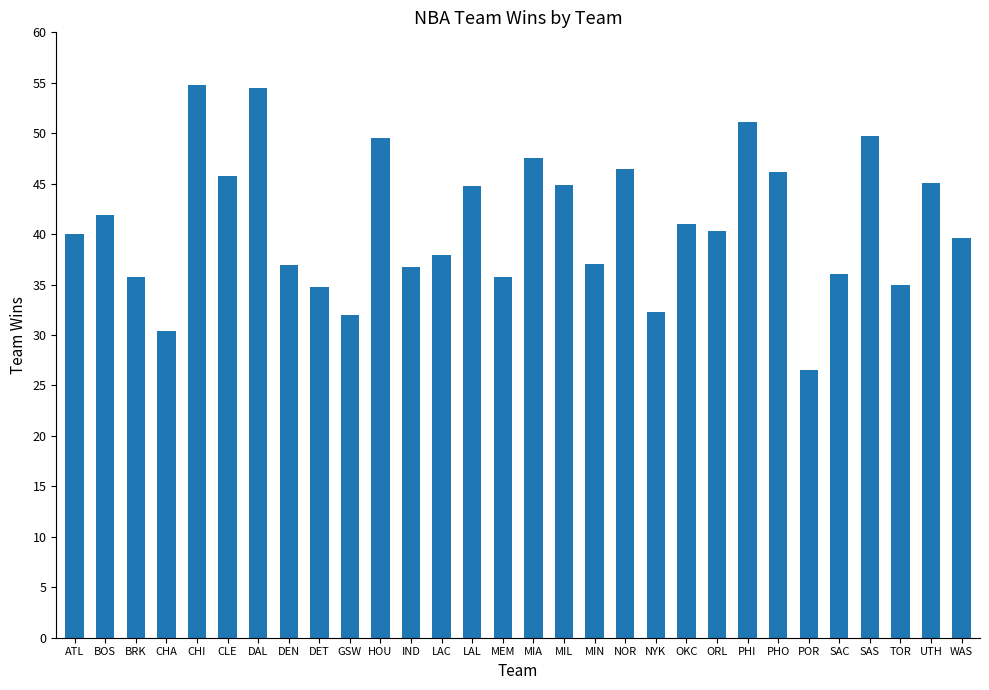

Approximately how many times larger is the value at BRK compared to MIA?

0.8